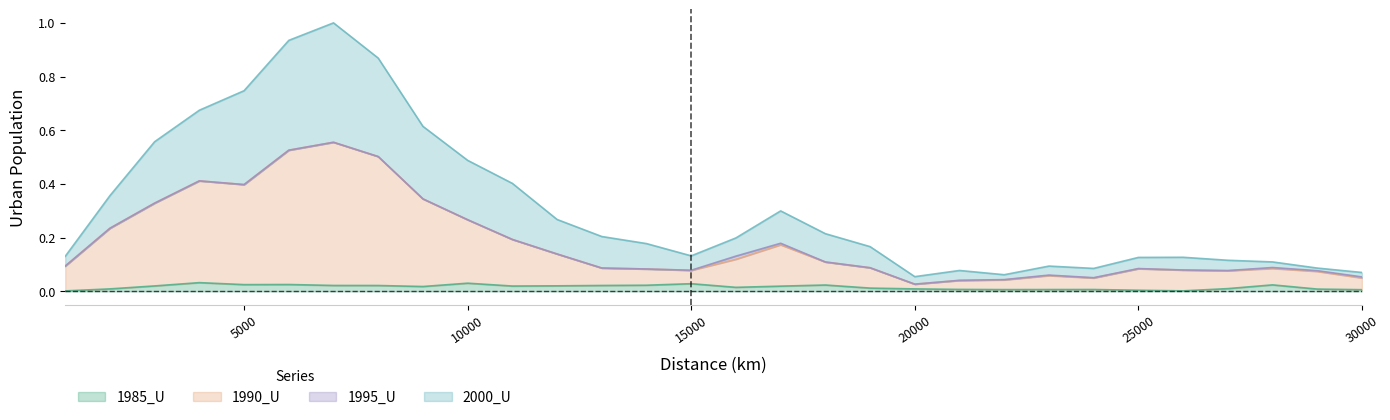

In 2000_U, how many points are lower than both neighbors (excluding endpoints)?

4